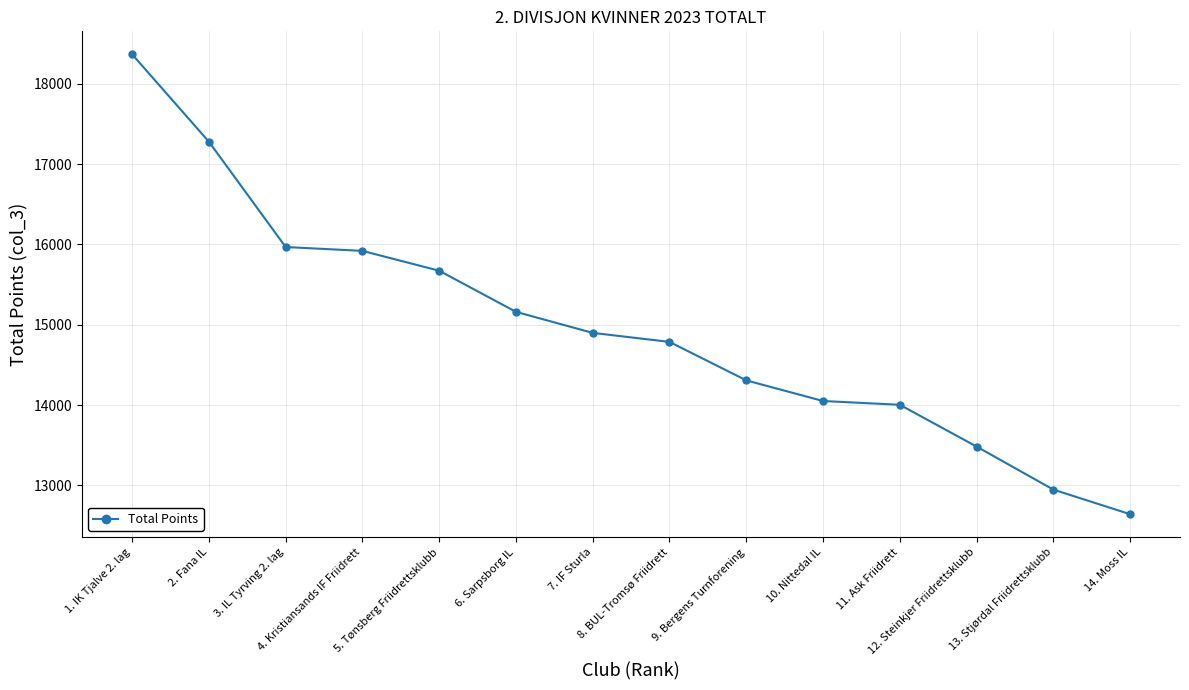

What position from the right is 1. IK Tjalve 2. lag?

14